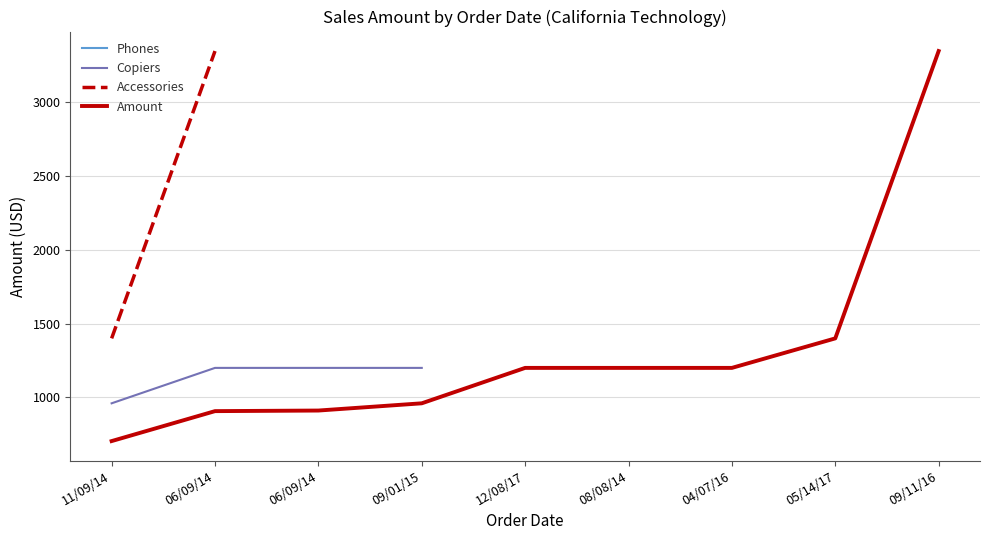

Rank the categories by value from highest to lowest.

09/11/16, 05/14/17, 12/08/17, 08/08/14, 04/07/16, 09/01/15, 06/09/14, 06/09/14, 11/09/14